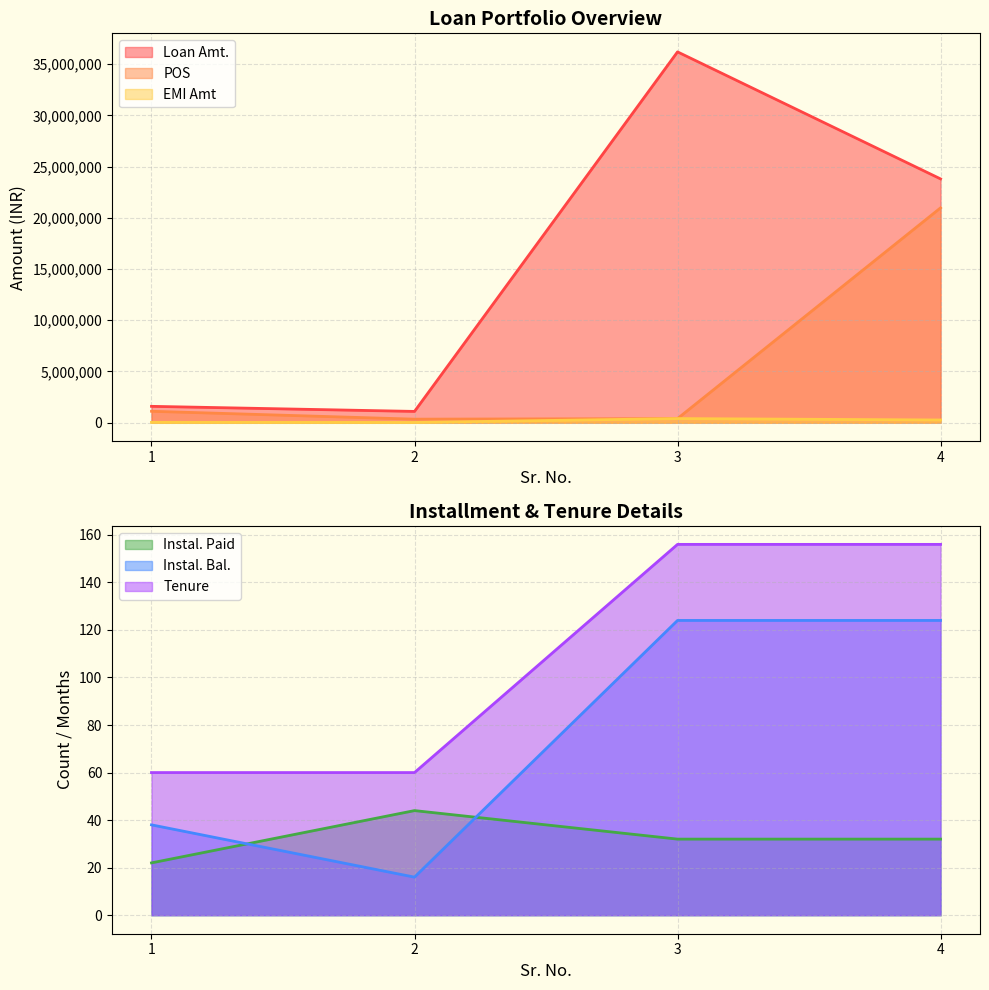

Reading left to right, transcribe all the data shown in this chart.

Loan Amt.: 1=1595900	2=1100000	3=36200000	4=23800000
POS: 1=1113303	2=344003	3=399917	4=20971594
EMI Amt: 1=32830	2=23000	3=399917	4=263242
Instal. Paid: 1=22	2=44	3=32	4=32
Instal. Bal.: 1=38	2=16	3=124	4=124
Tenure: 1=60	2=60	3=156	4=156